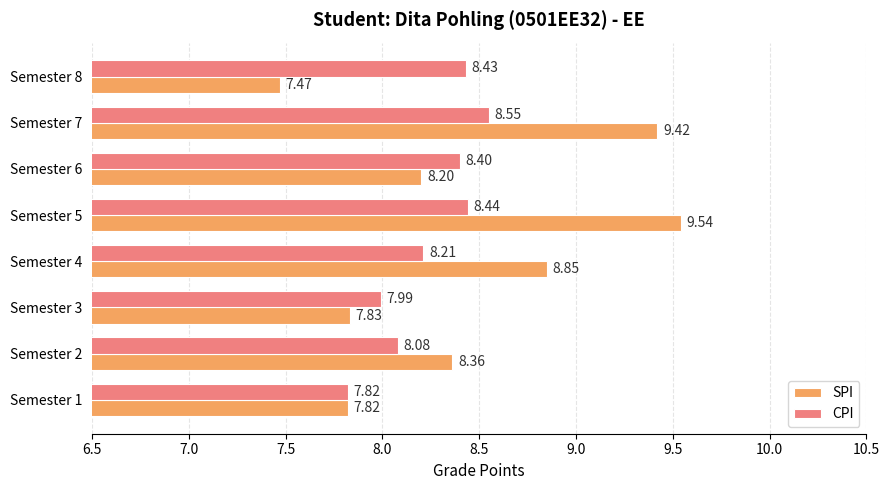

Which series has the largest total across all categories?

SPI